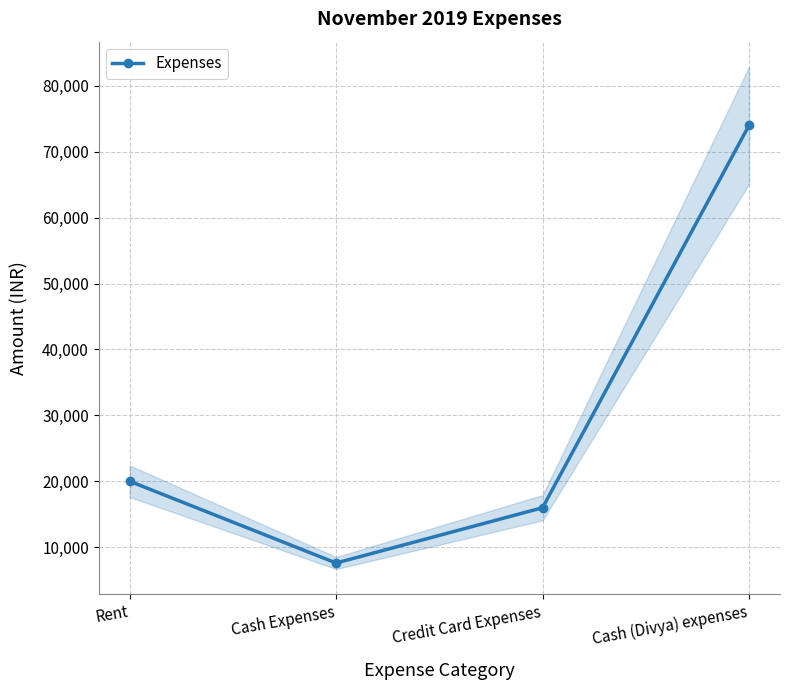

Reading right to left, transcribe all the data shown in this chart.

Cash (Divya) expenses=74000	Credit Card Expenses=15983	Cash Expenses=7592	Rent=20000